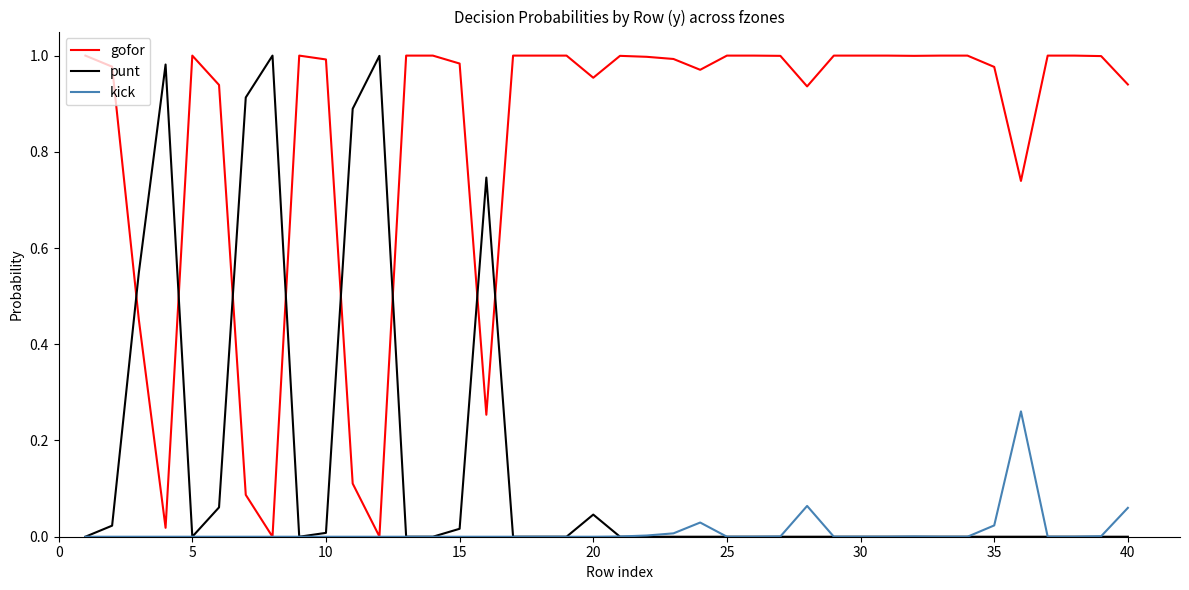

Rank the series by their average value, from highest to lowest.

gofor, punt, kick